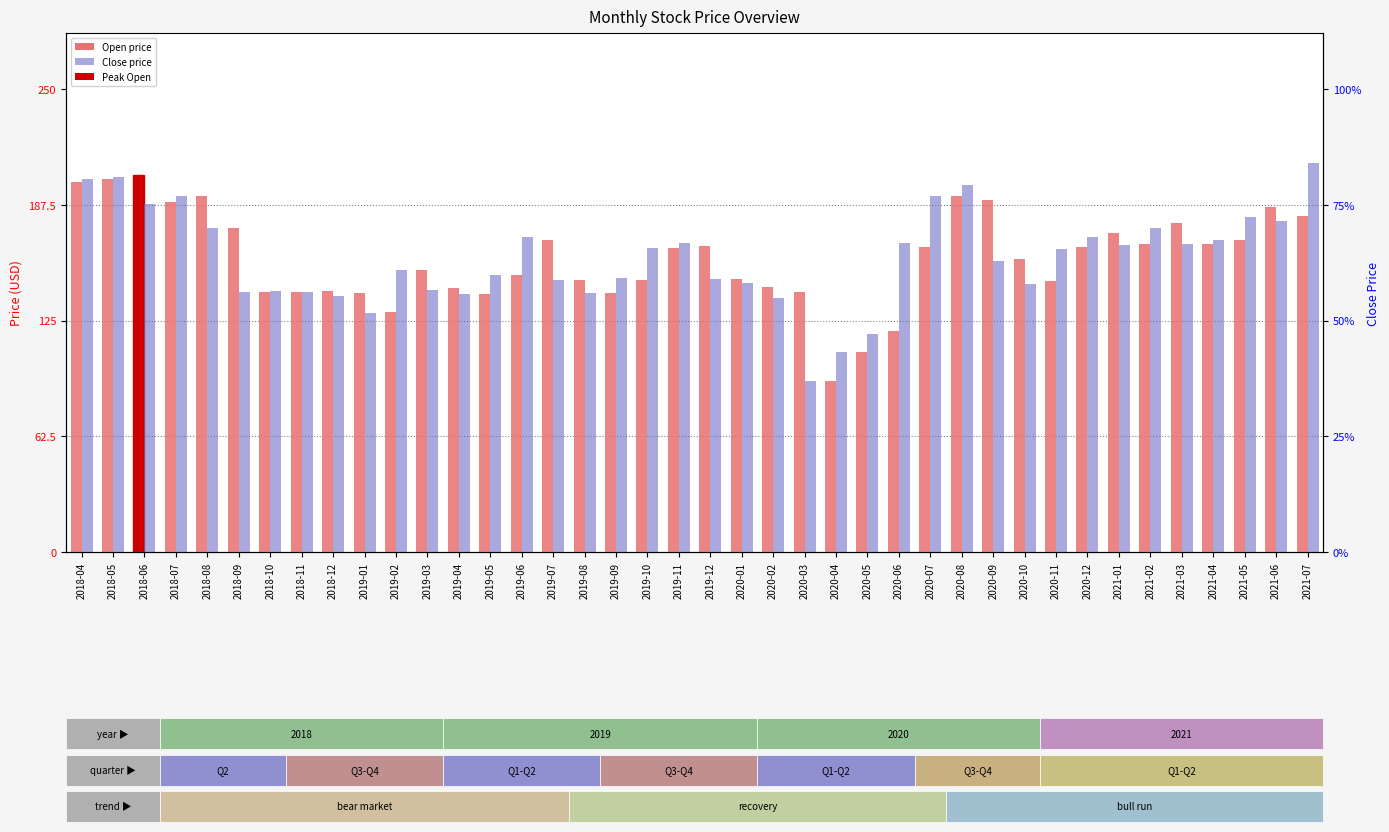

At which label is Open closest to 148?

2020-01